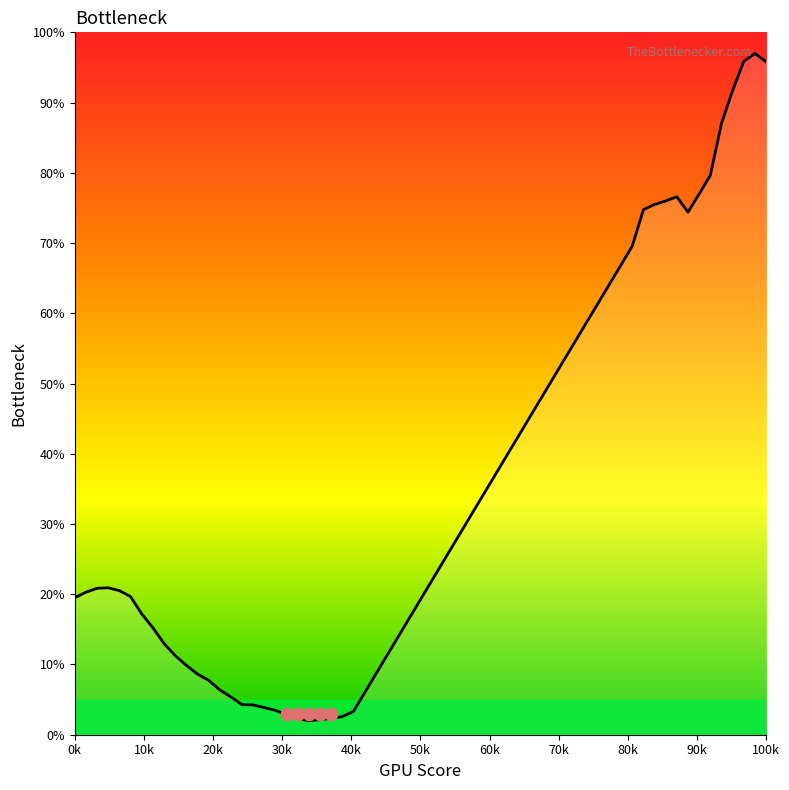

Between 53 and 6, which is larger?

53